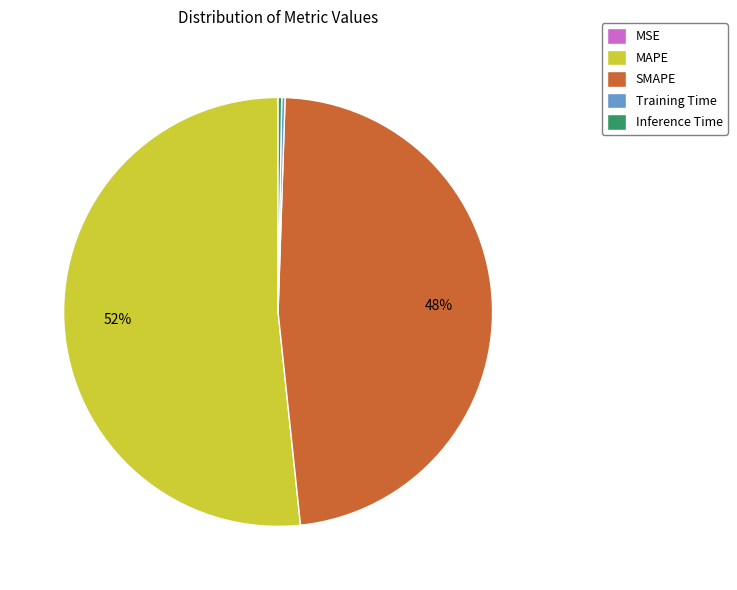

What percentage is the SMAPE slice, to the nearest percent?

48%